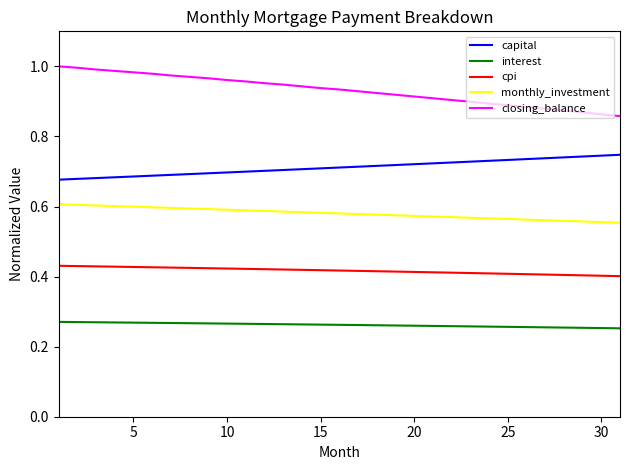

List the series in order of their overall mean, highest first.

closing_balance, capital, monthly_investment, cpi, interest